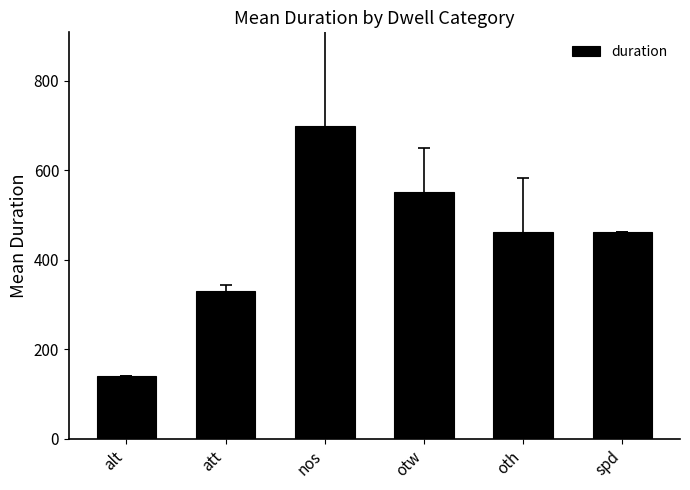

Which has a higher value, alt or spd?

spd